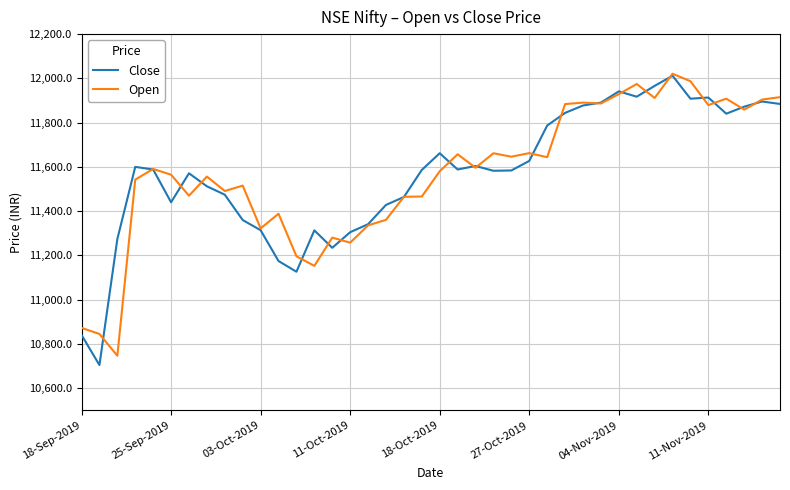

What is the minimum value shown in the chart?

10704.8